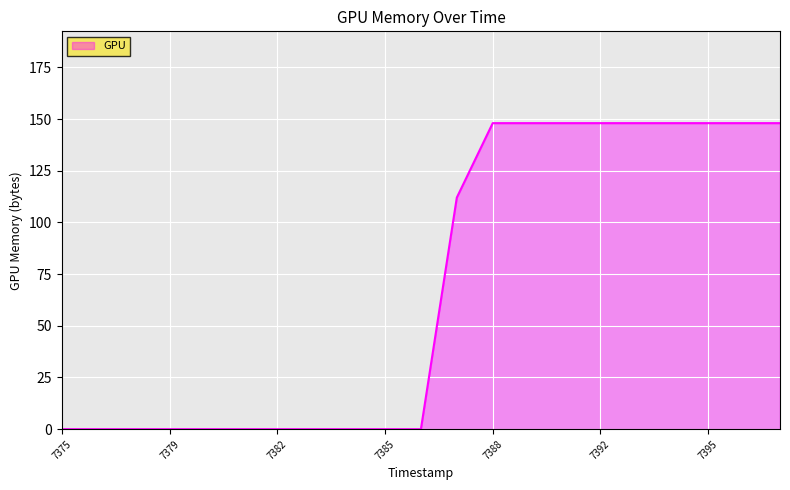

What is the difference between the maximum and minimum values?

148